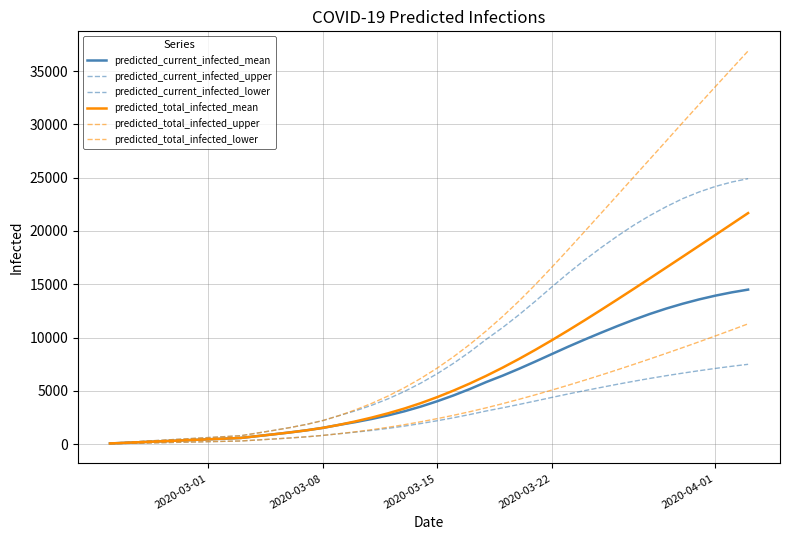

True or false: predicted_total_infected_upper and predicted_total_infected_lower cross at least once.

False